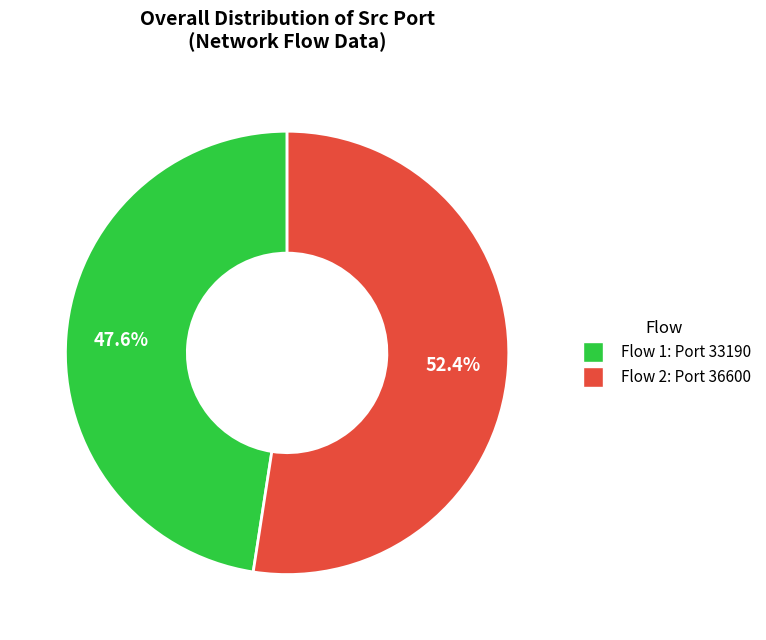

Which category has the smallest portion of the pie?

Flow 1: Port 33190